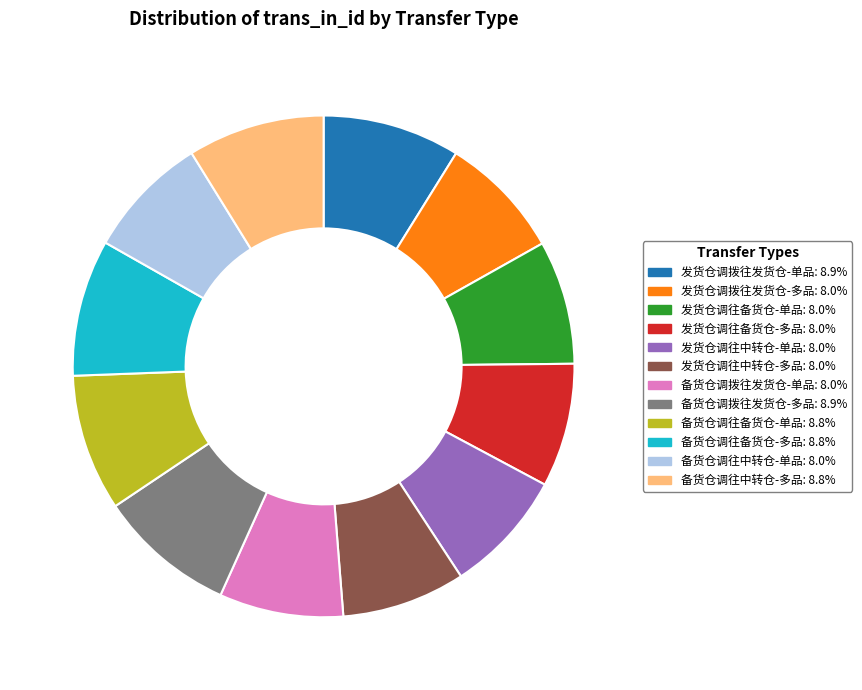

Is it true that 备货仓调往备货仓-单品 is 9% of the pie?

True